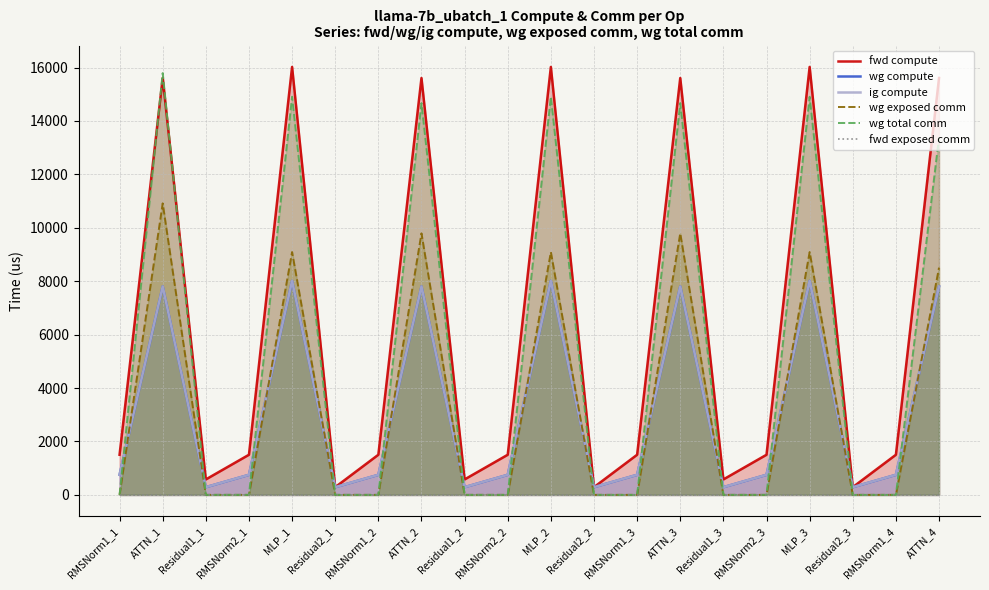

How many values in the fwd compute series exceed 1502?

14